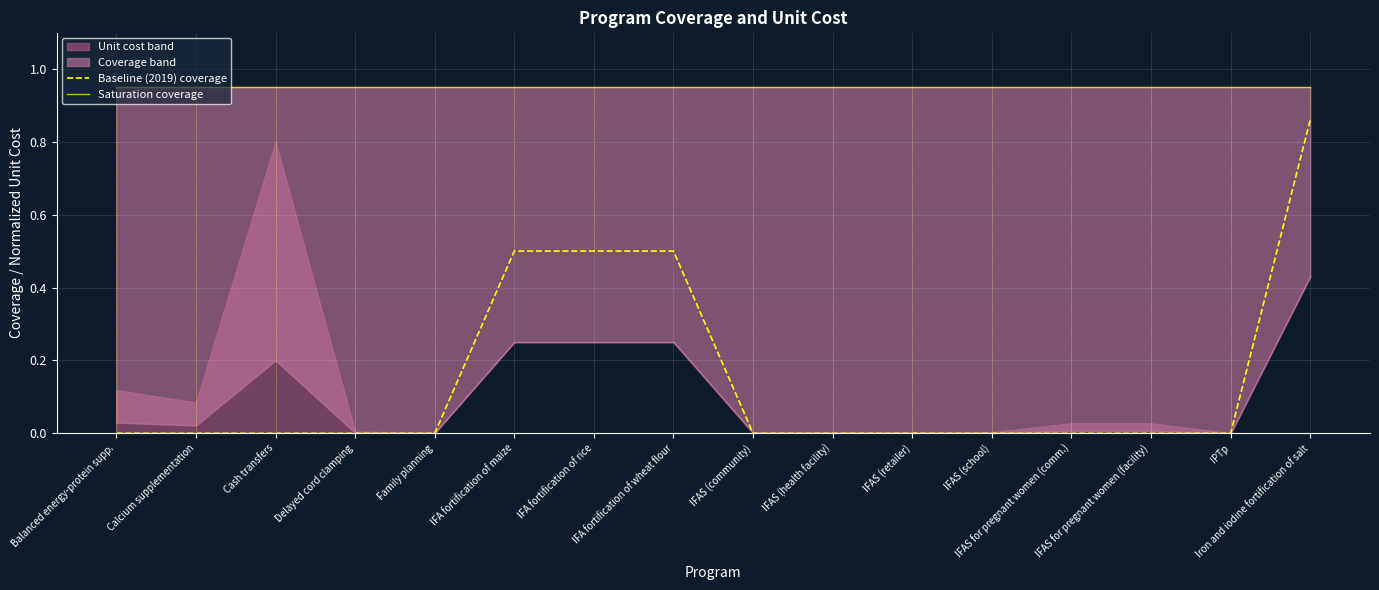

What is the total value across all series at IPTp?

0.9